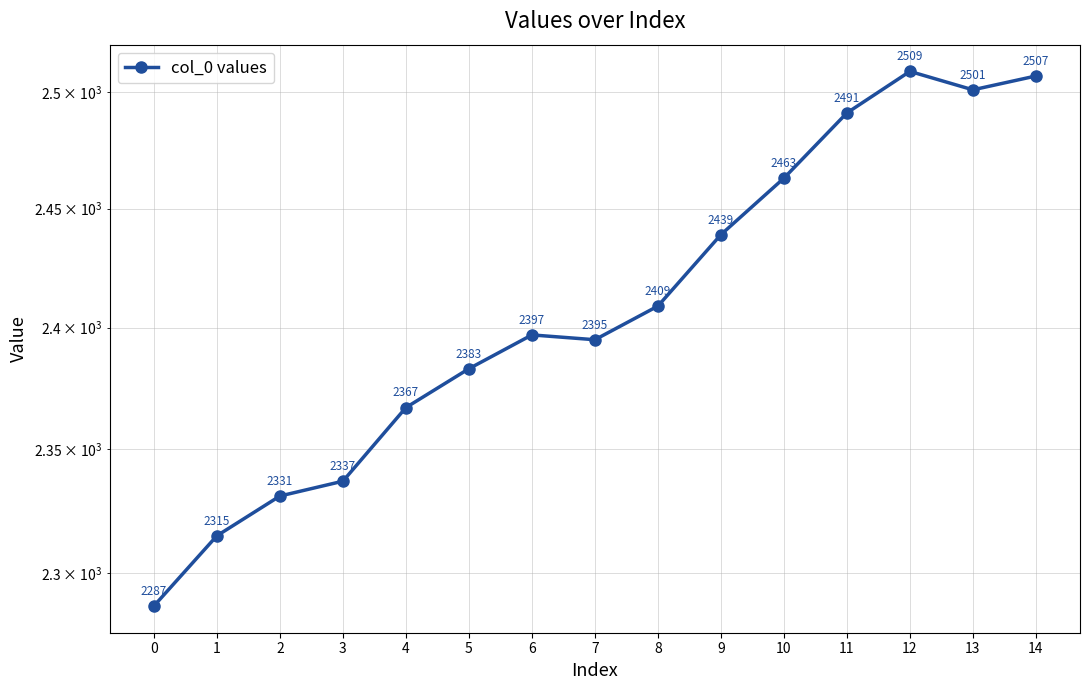

How many series are shown in this chart?

1